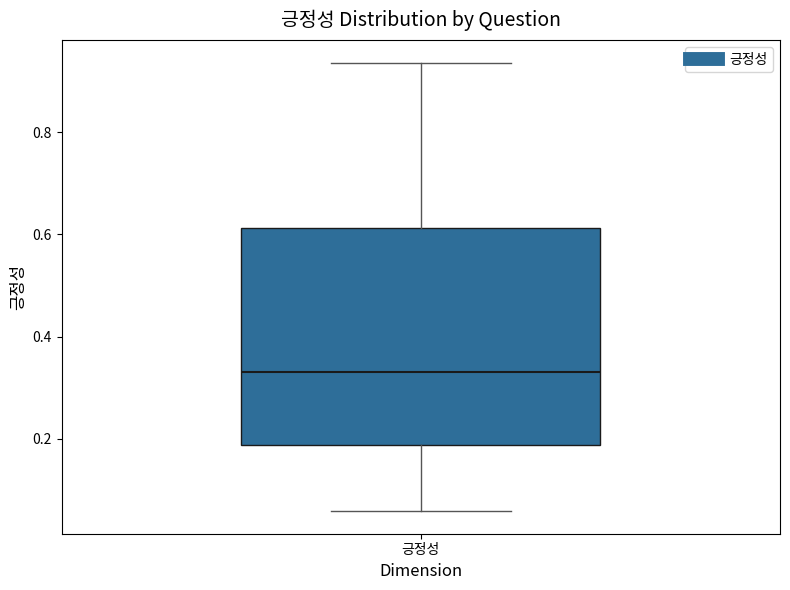

Read this box plot against the y-axis: the position of the median line, the range covered by the box, and the ends of both whiskers. The values are not printed on the chart, so give them approximately, as read against the axis.

median 0.34, box 0.18 to 0.62, whiskers 0.06 to 0.94